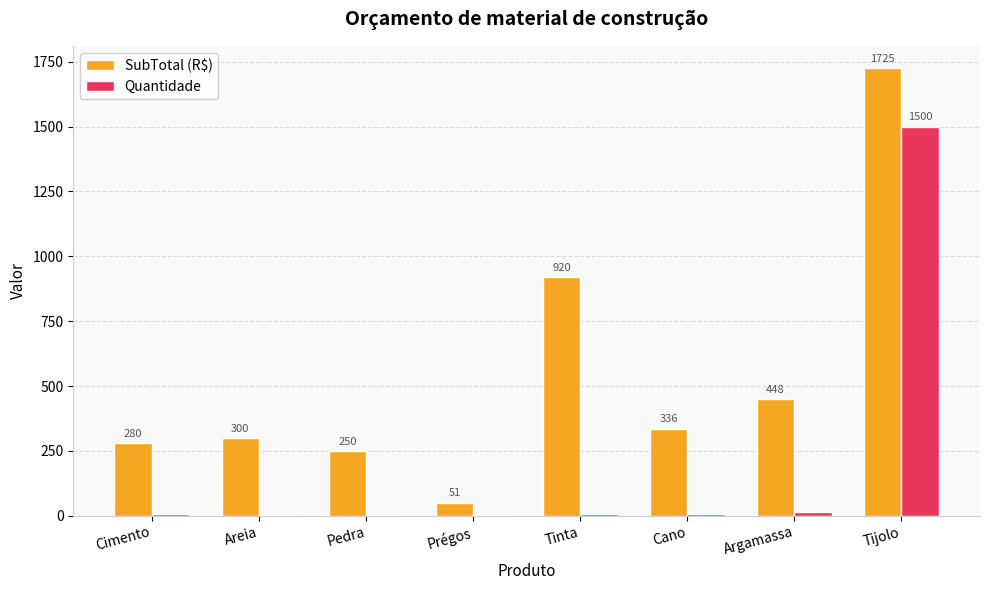

Is the value of SubTotal (R$) at Tinta greater than the value of Quantidade at Tinta?

Yes